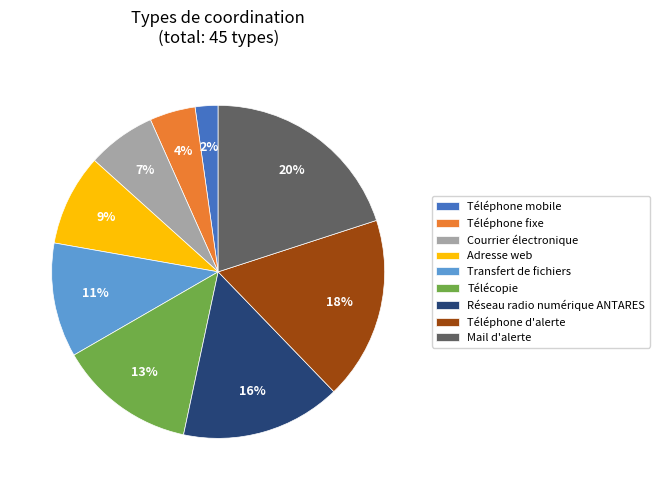

Which category has the biggest portion of the pie?

Mail d'alerte